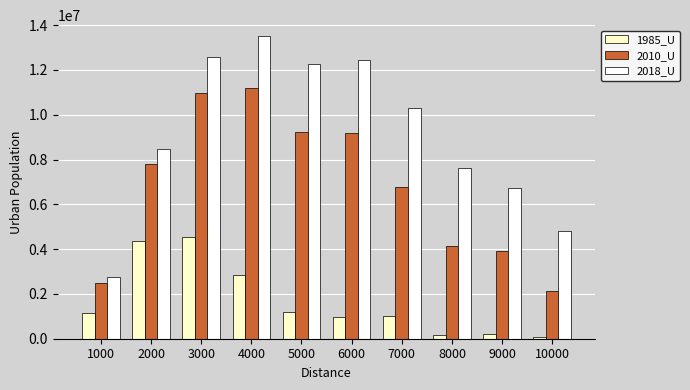

What is the sum of the 1985_U values at 6000 and 1000?

2132472